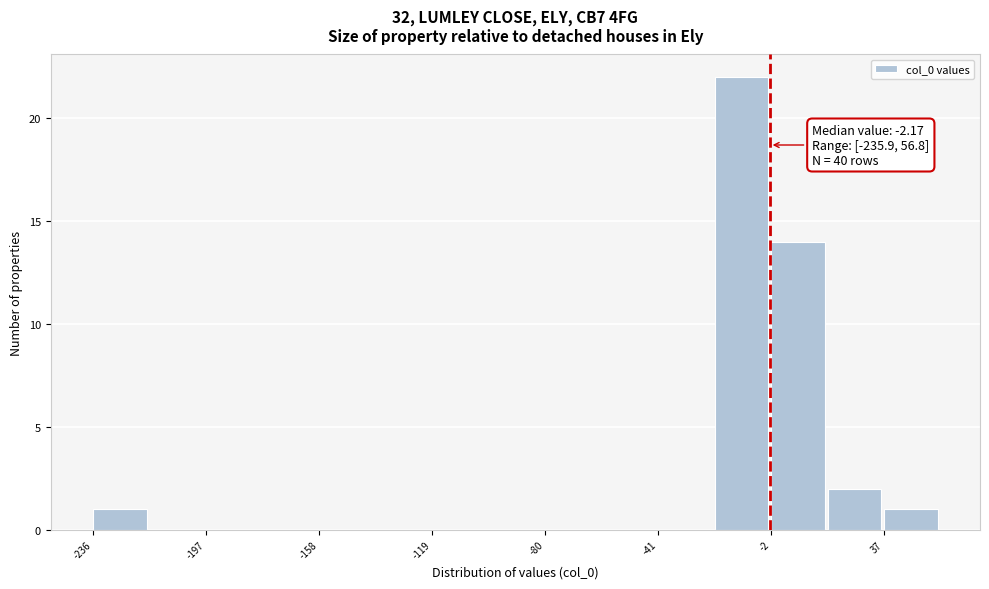

Around what value on the x-axis is the tallest bar? Give the approximate position of its centre, as read against the axis.

-10